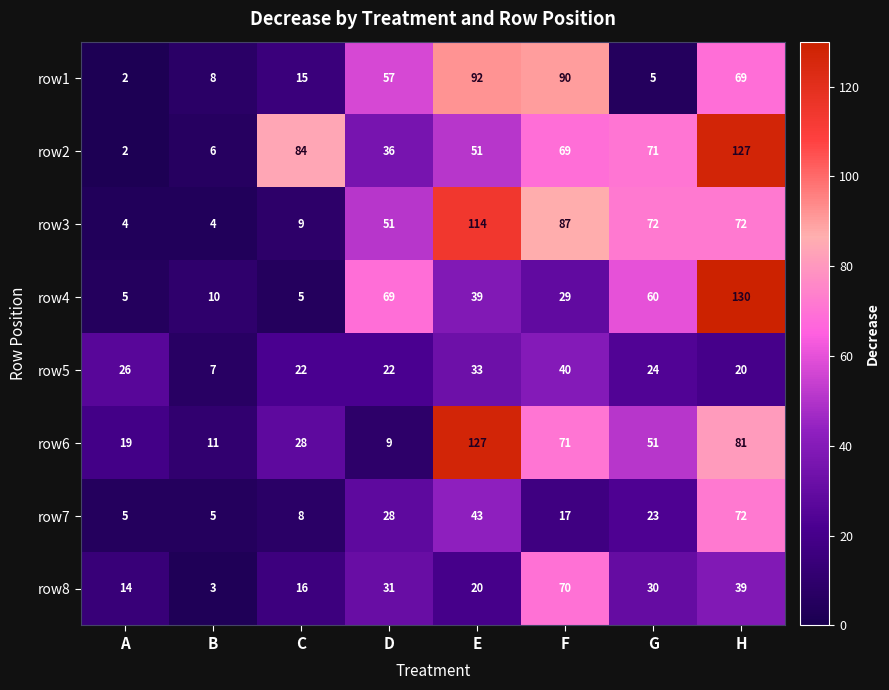

What is the difference between the highest and lowest values at C?

79